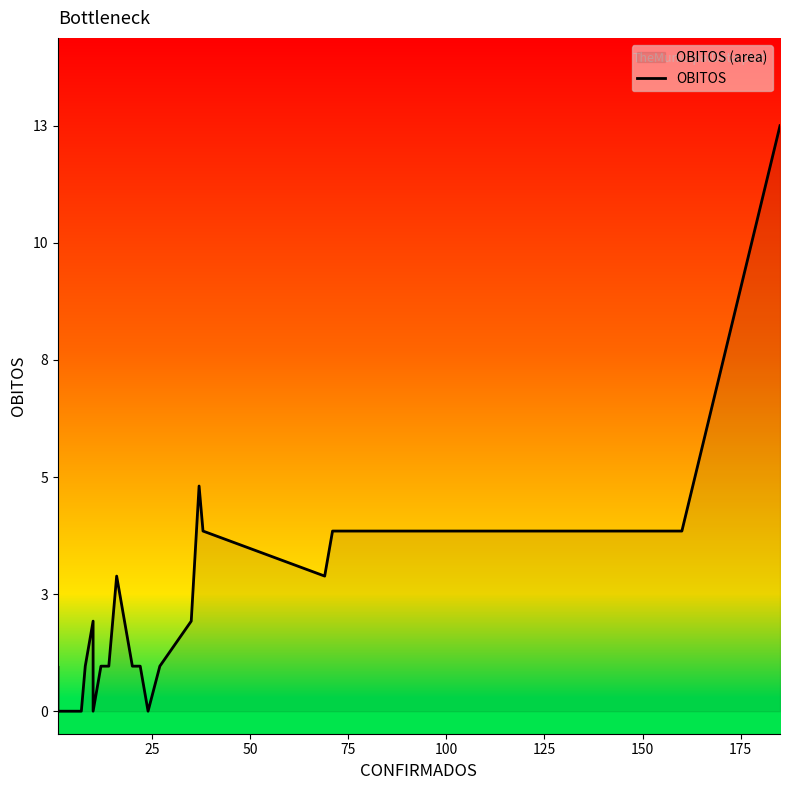

What is the greatest value displayed?

13